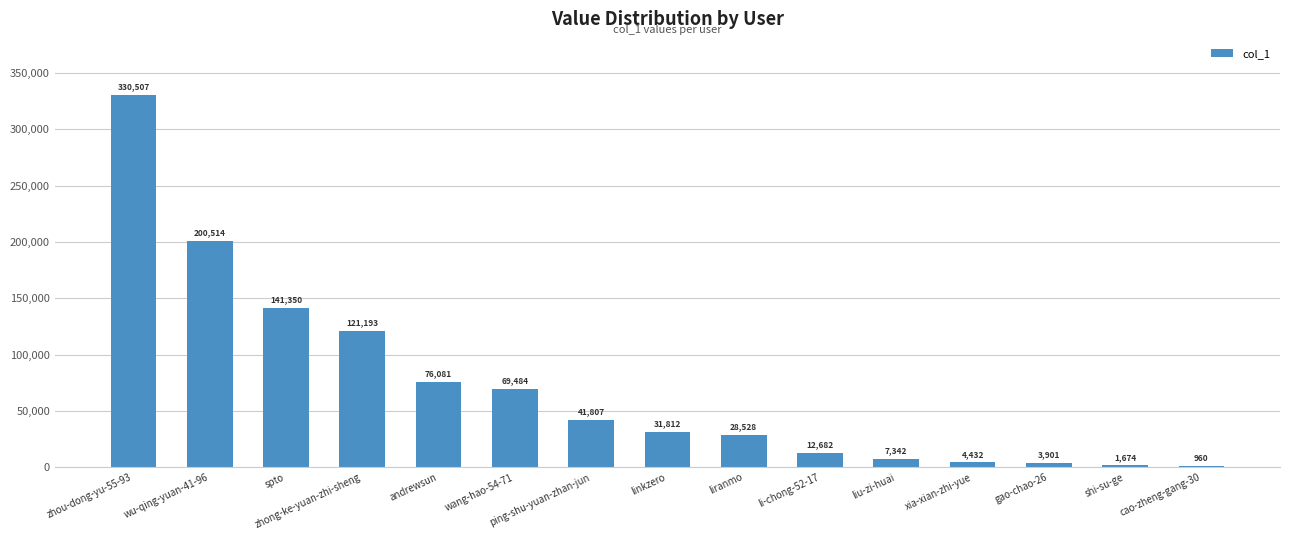

Which label corresponds to the largest value in the chart?

zhou-dong-yu-55-93